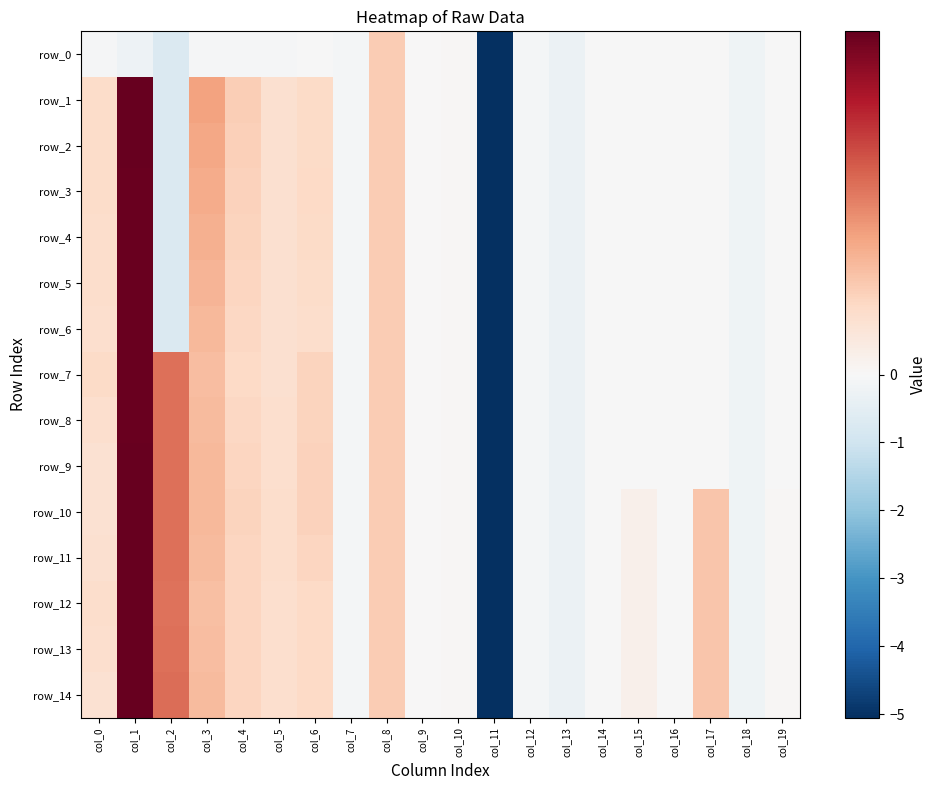

What is the sum of all row_8 values?

-3.1